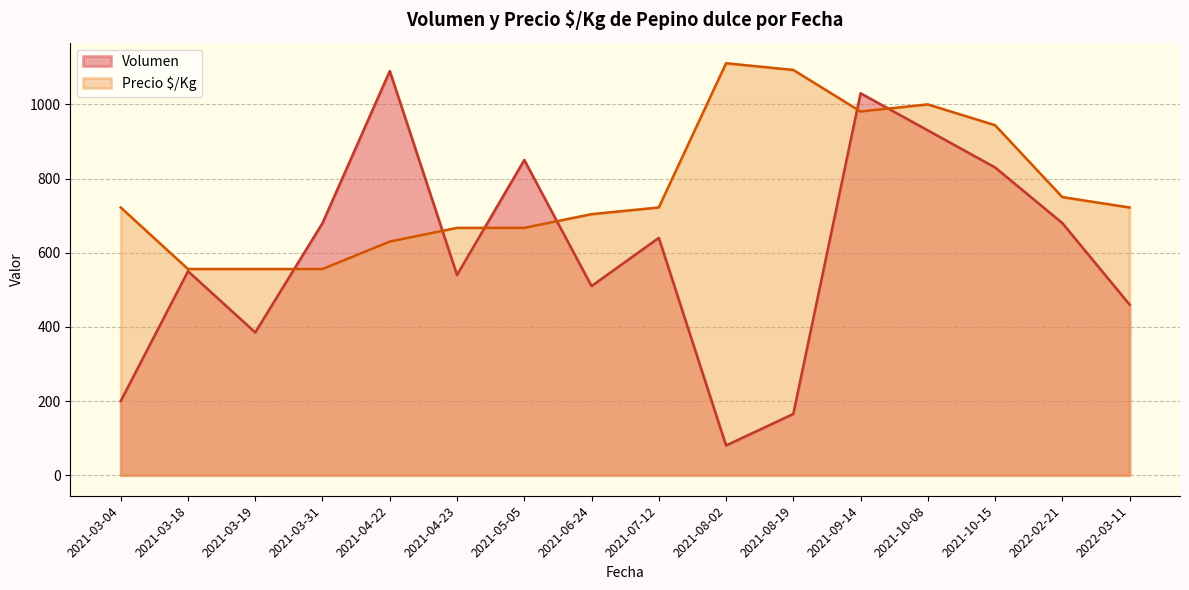

What is the maximum value shown in the chart?

1111